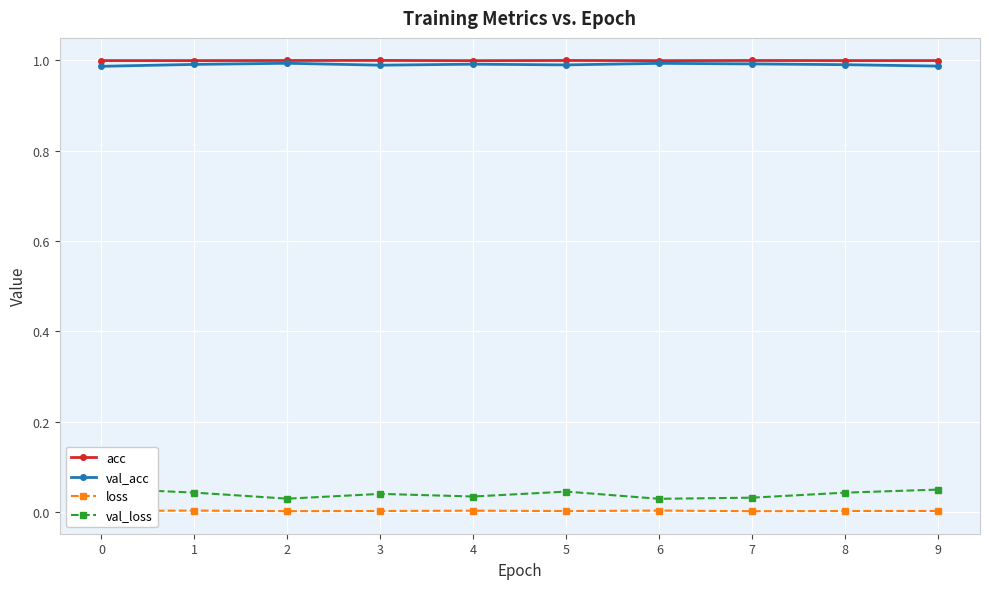

How many loss values are between 0 and 1?

10